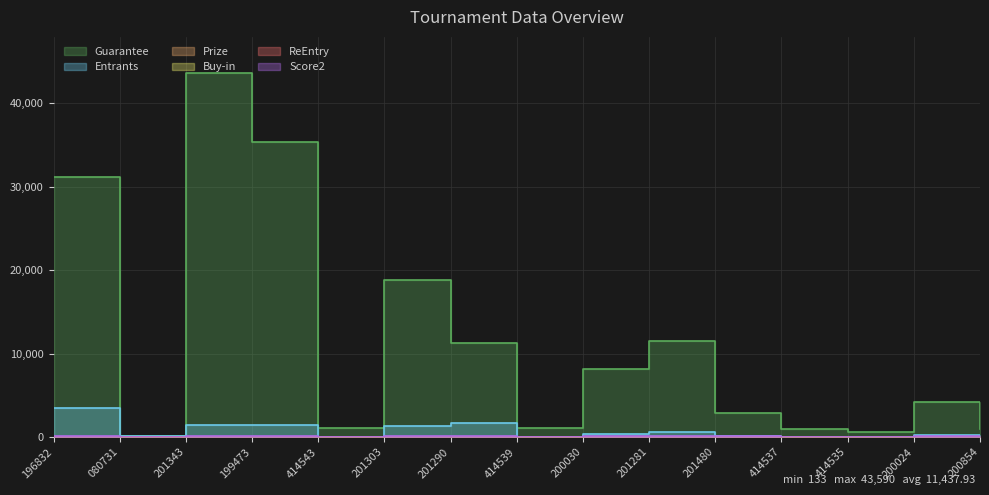

Where is the first local minimum for Entrants?

080731